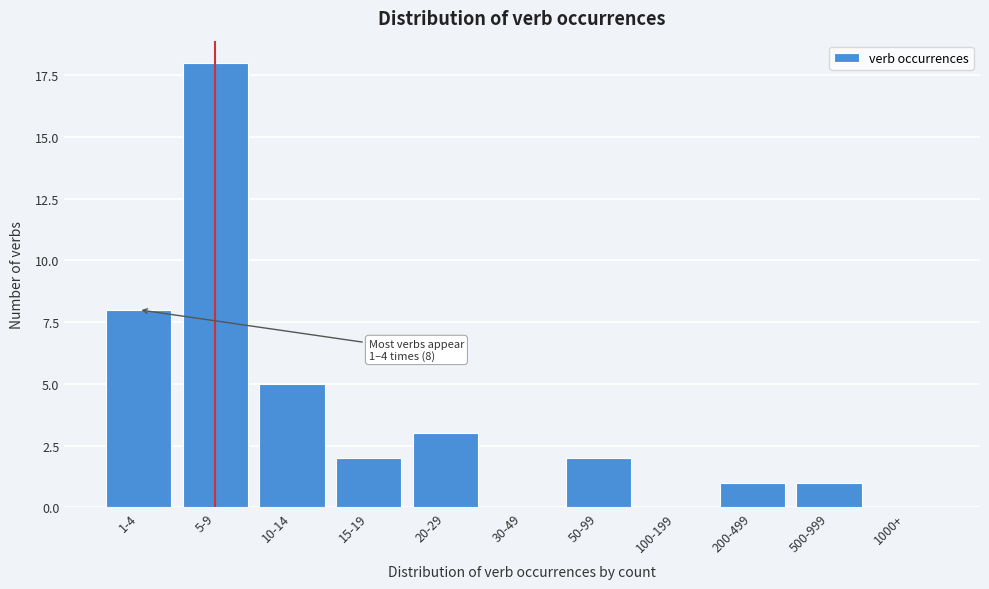

Reading left to right, what are all the values shown in this chart?

1-4=8	5-9=18	10-14=5	15-19=2	20-29=3	30-49=0	50-99=2	100-199=0	200-499=1	500-999=1	1000+=0